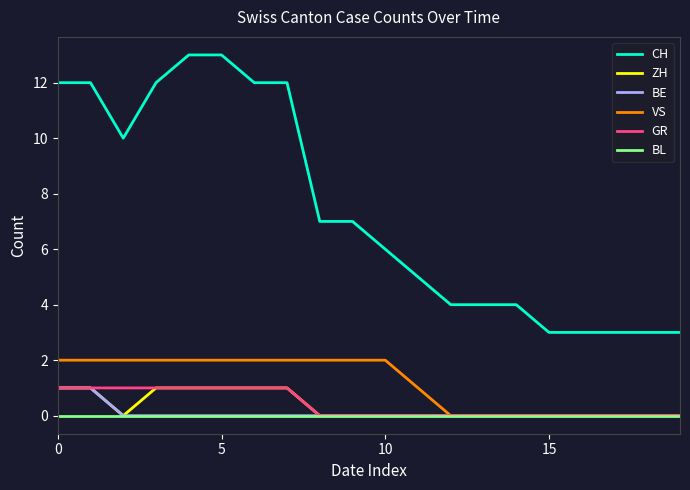

Which series has the largest range (max minus min)?

CH